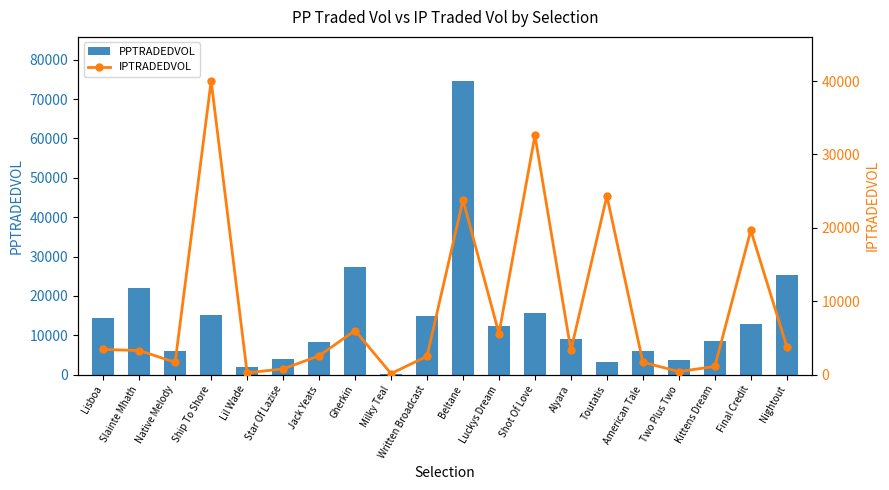

Where does the PPTRADEDVOL series first go above 12366?

Lisboa